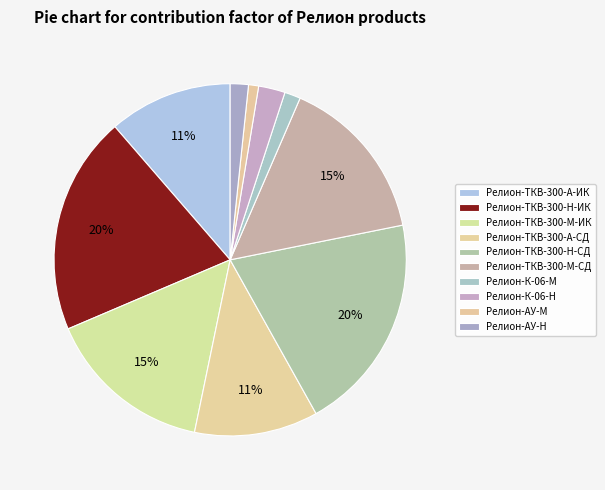

How many slices are in this pie chart?

10